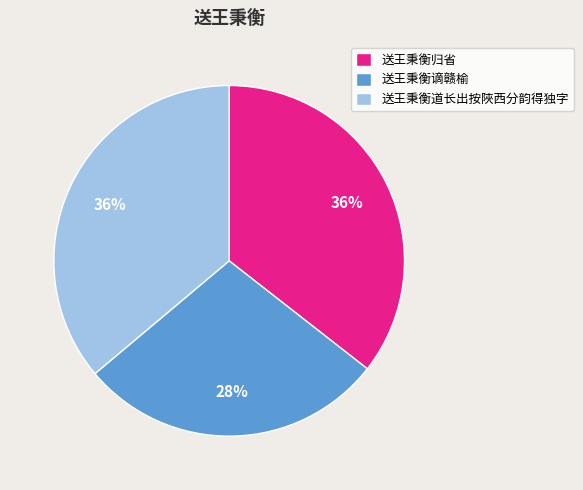

To the nearest percent, what is the combined percentage of 送王秉衡归省 and 送王秉衡谪赣榆?

64%